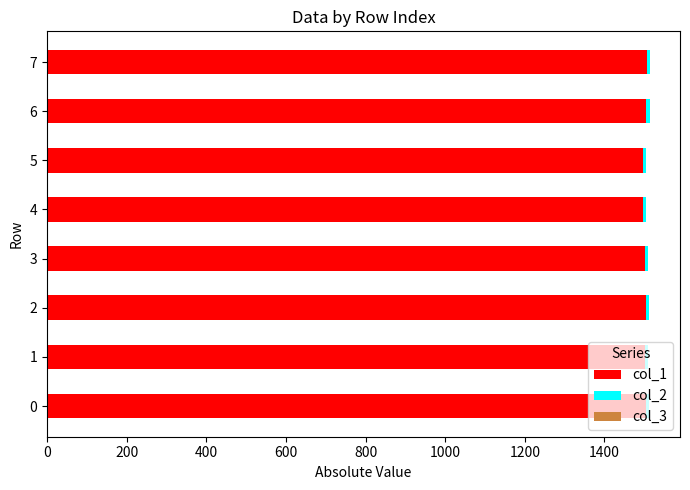

The value of col_1 at 2 is 1505.3. True or false?

True